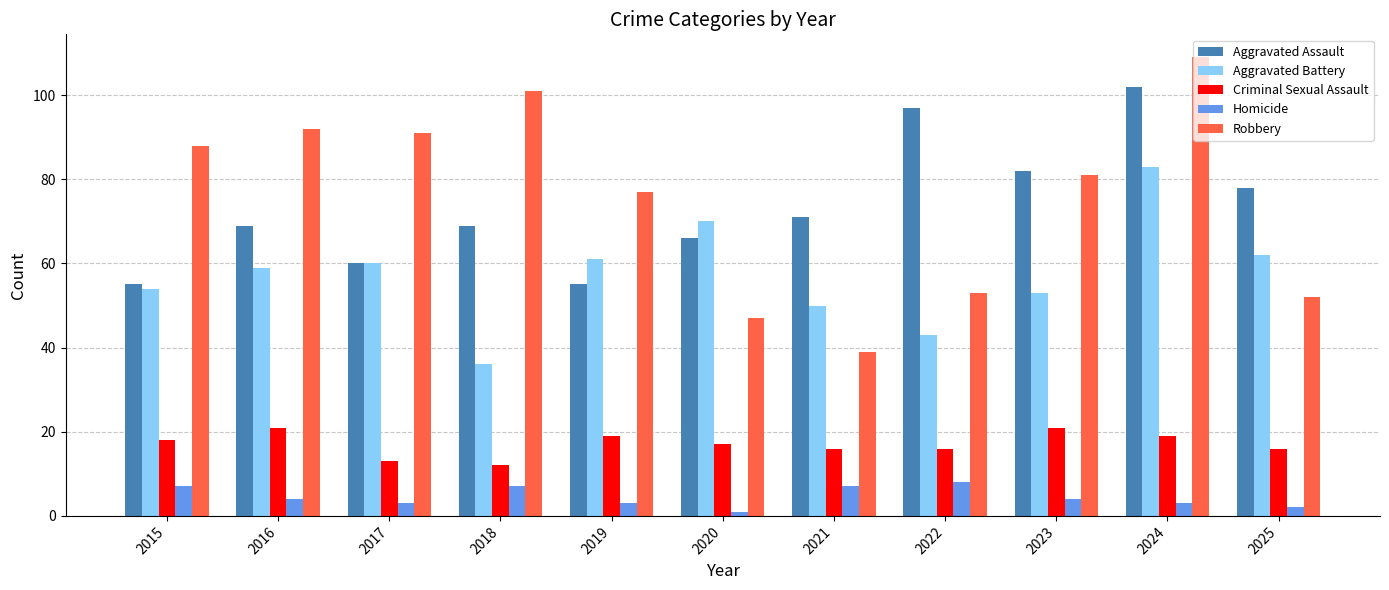

At how many categories does at least one series exceed 31?

11